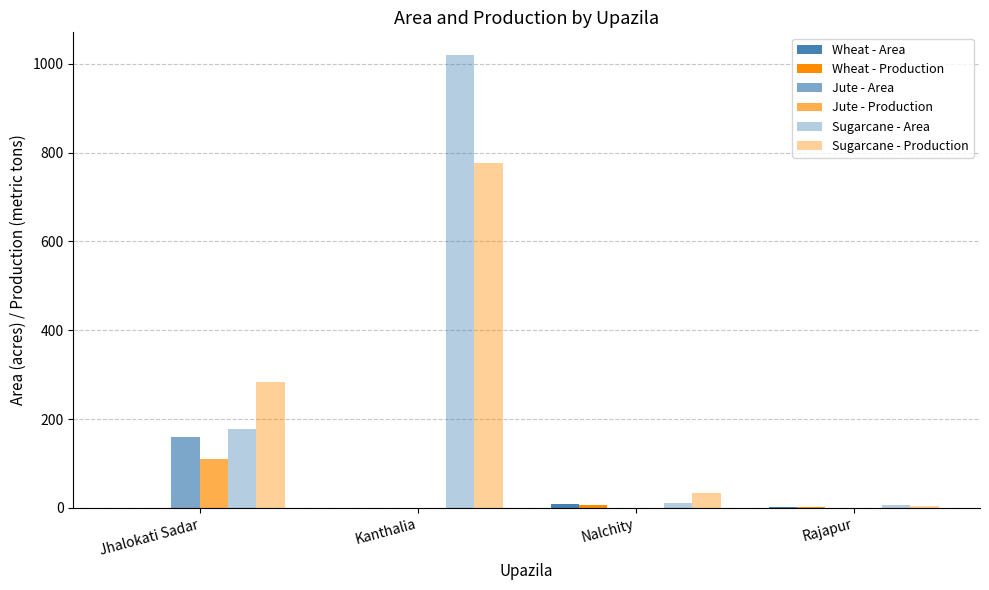

What is the difference between the Jute - Area values at Jhalokati Sadar and Rajapur?

160